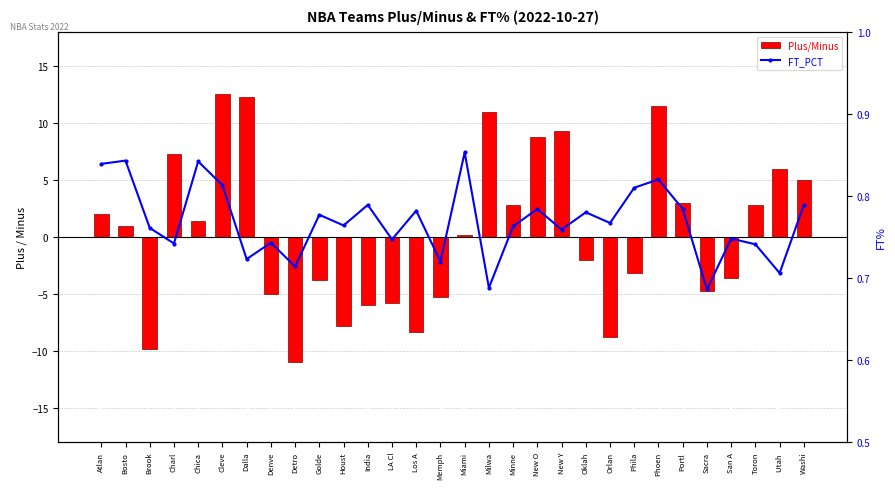

The value of Plus/Minus at Brook is -9.8. True or false?

True